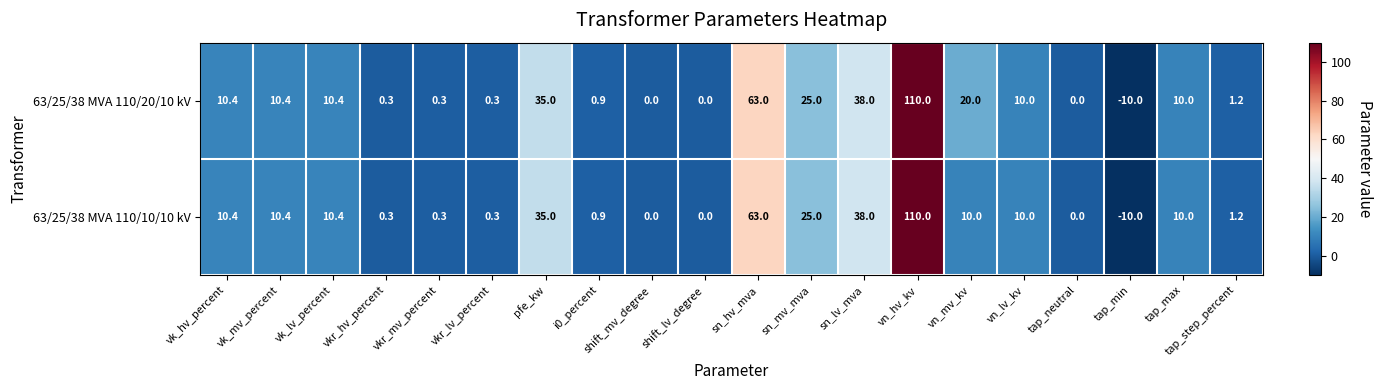

The value of 63/25/38 MVA 110/10/10 kV at tap_min is -10.0. True or false?

True